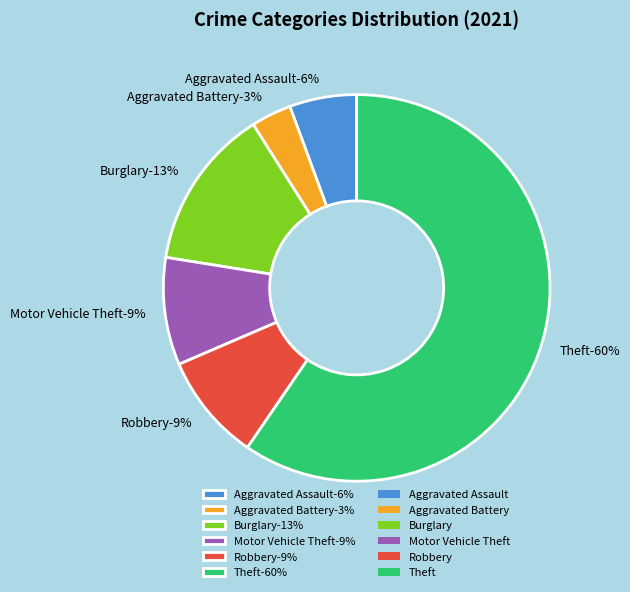

Which slice is the largest?

Theft